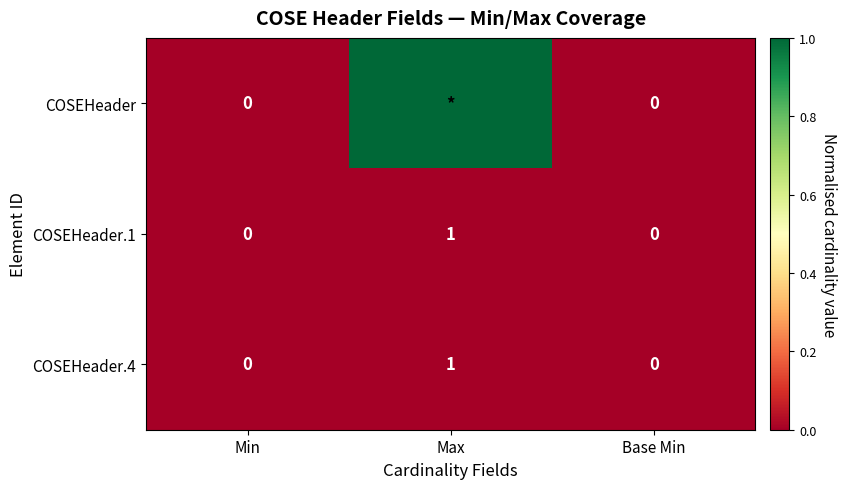

What is the total value across all series at Max?

1.0